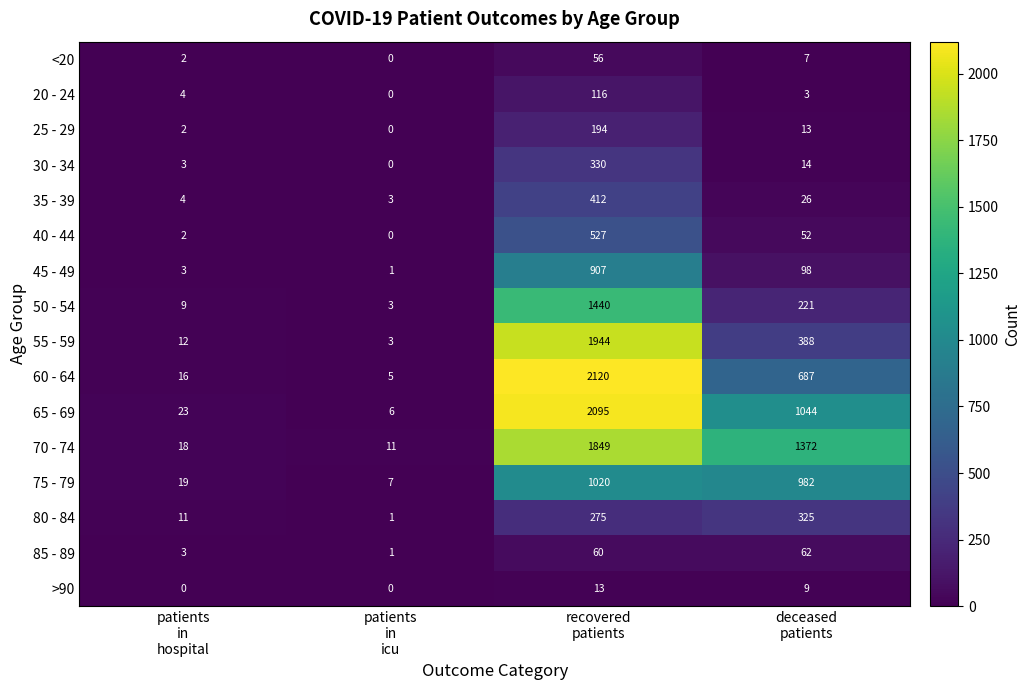

What is the difference between the second highest and minimum values in the 40 - 44 series?

52